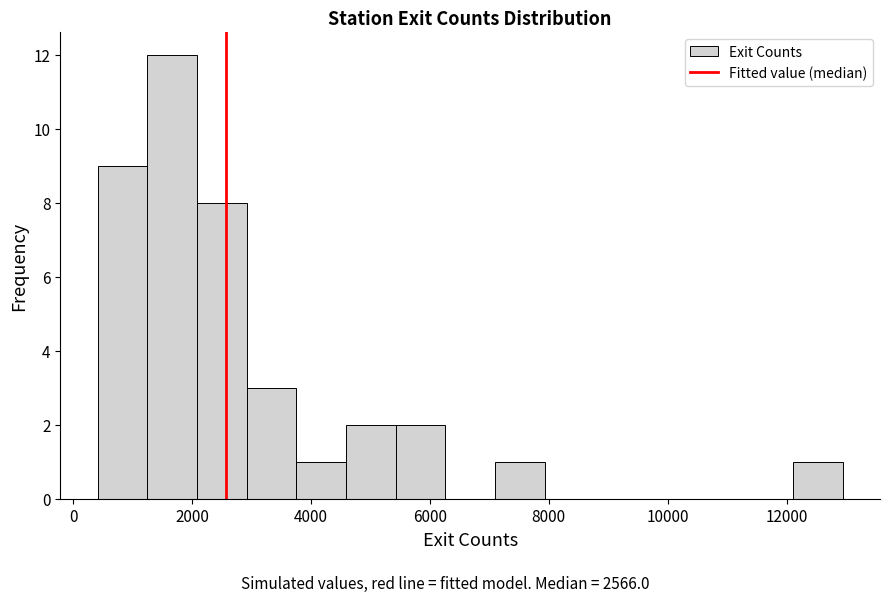

Reading left to right, list every bar in this chart as the range it spans on the x-axis followed by its height. Neither the bar edges nor the heights are printed on the chart, so give them approximately, as read against the axes.

400 to 1200: 9
1200 to 2000: 12
2000 to 3000: 8
3000 to 3800: 3
3800 to 4600: 1
4600 to 5400: 2
5400 to 6200: 2
6200 to 7000: 0
7000 to 8000: 1
8000 to 8800: 0
8800 to 9600: 0
9600 to 10400: 0
10400 to 11200: 0
11200 to 12200: 0
12200 to 13000: 1